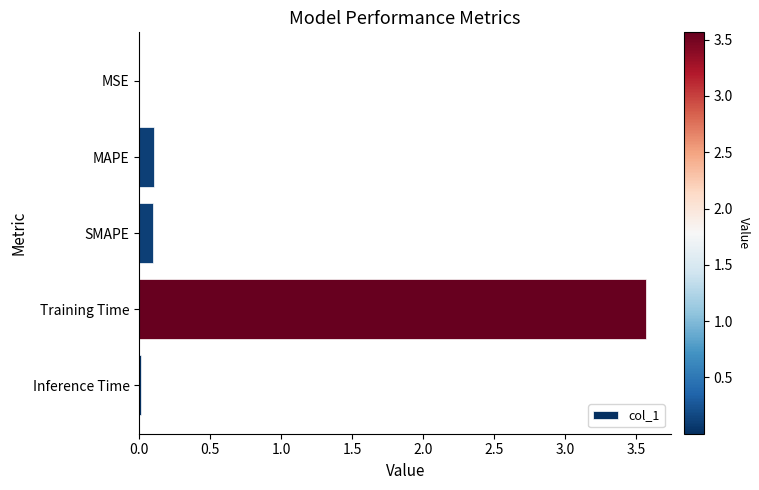

The chart shows a value of 0.0 at MSE. True or false?

True